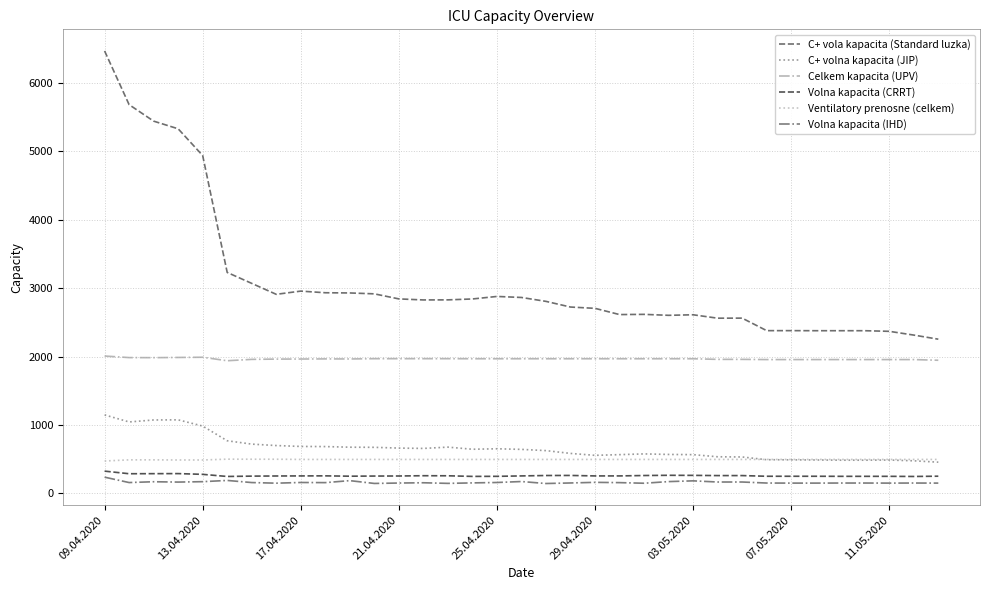

True or false: Celkem kapacita (UPV) and Volna kapacita (CRRT) cross at least once.

False